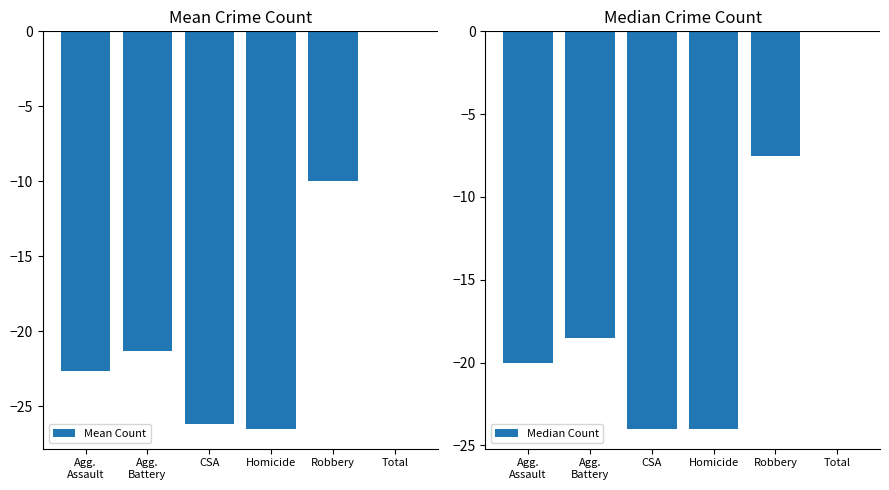

How many negative values does the Mean Count series have?

5